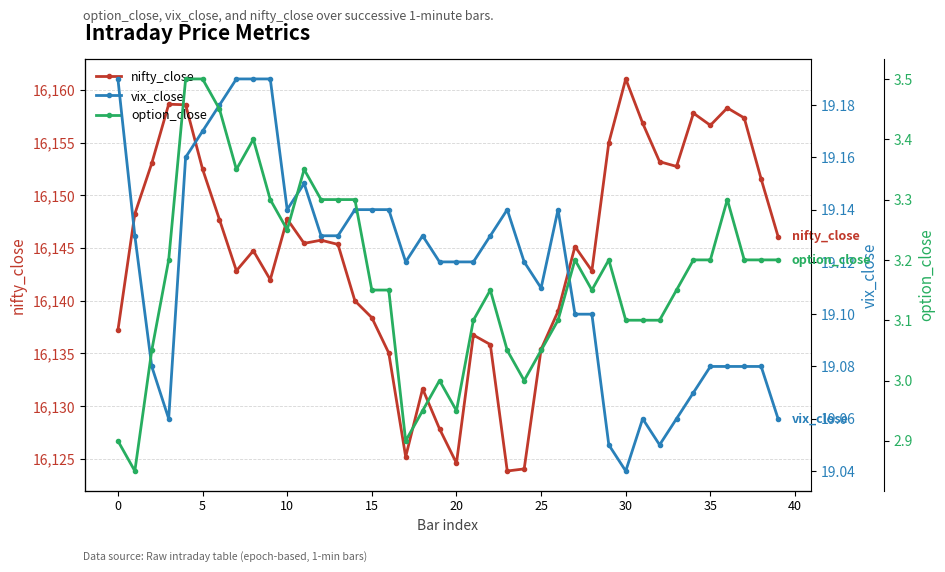

What is the difference between the maximum and minimum values in the vix_close series?

0.2